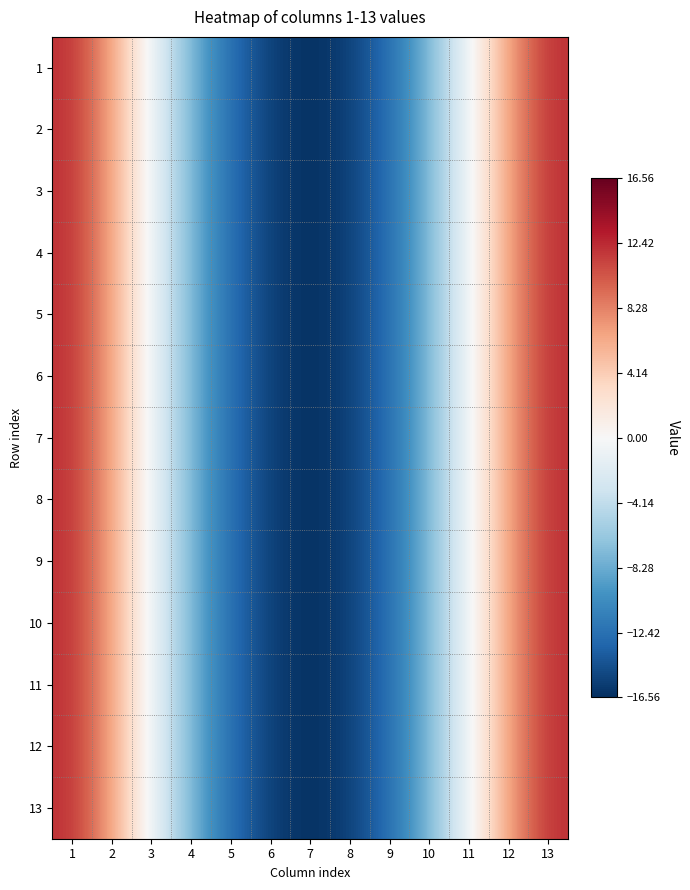

What is the total value across all series at 2?

87.2